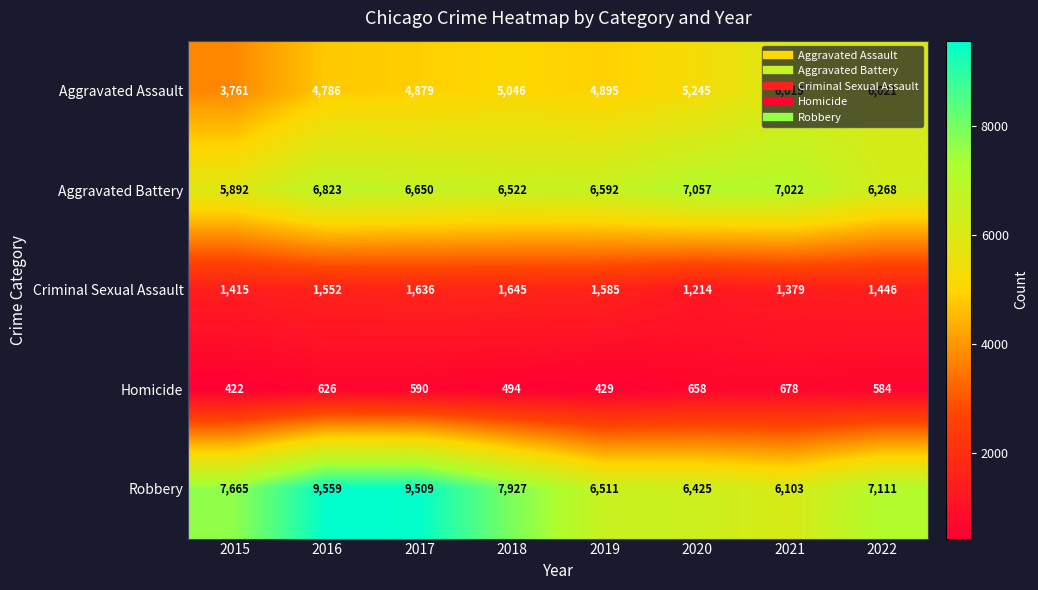

Which series has the largest total across all categories?

Robbery